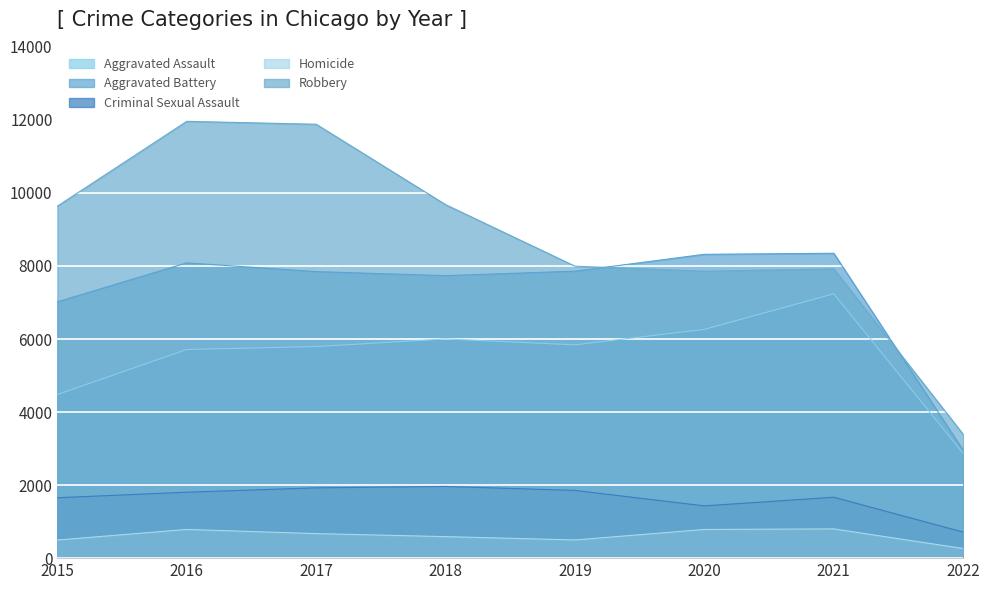

Count the number of data series in this chart.

5